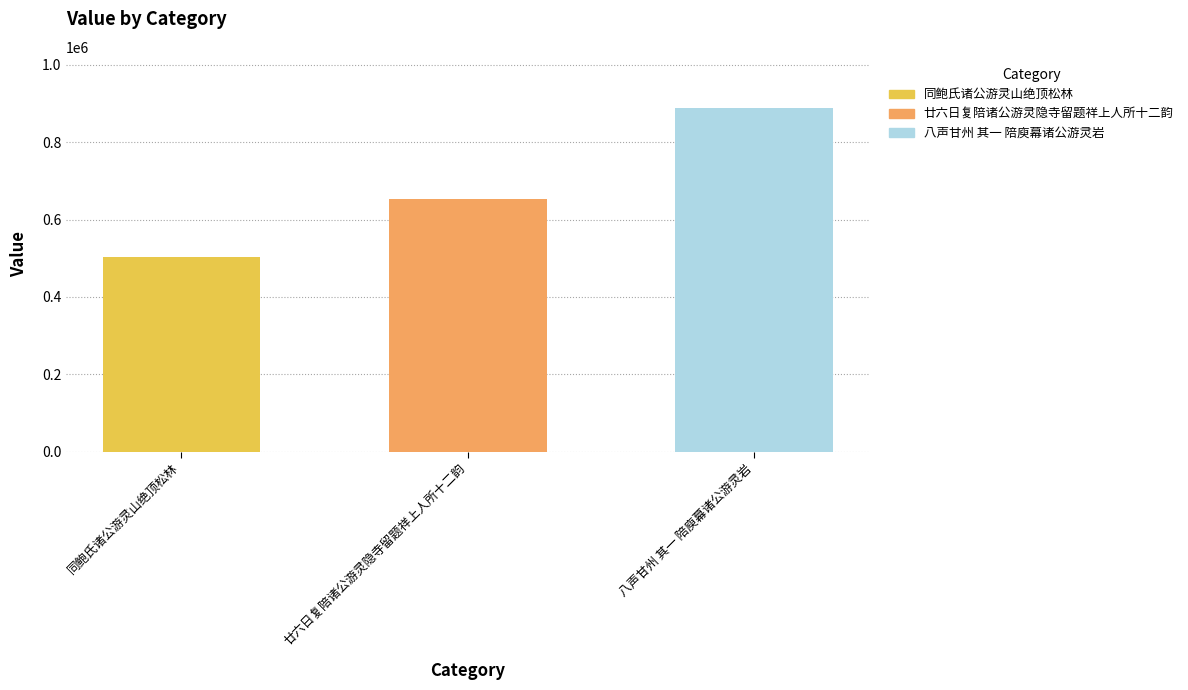

Approximately how many times larger is the value at 八声甘州 其一 陪庾幕诸公游灵岩 compared to 同鲍氏诸公游灵山绝顶松林?

1.8